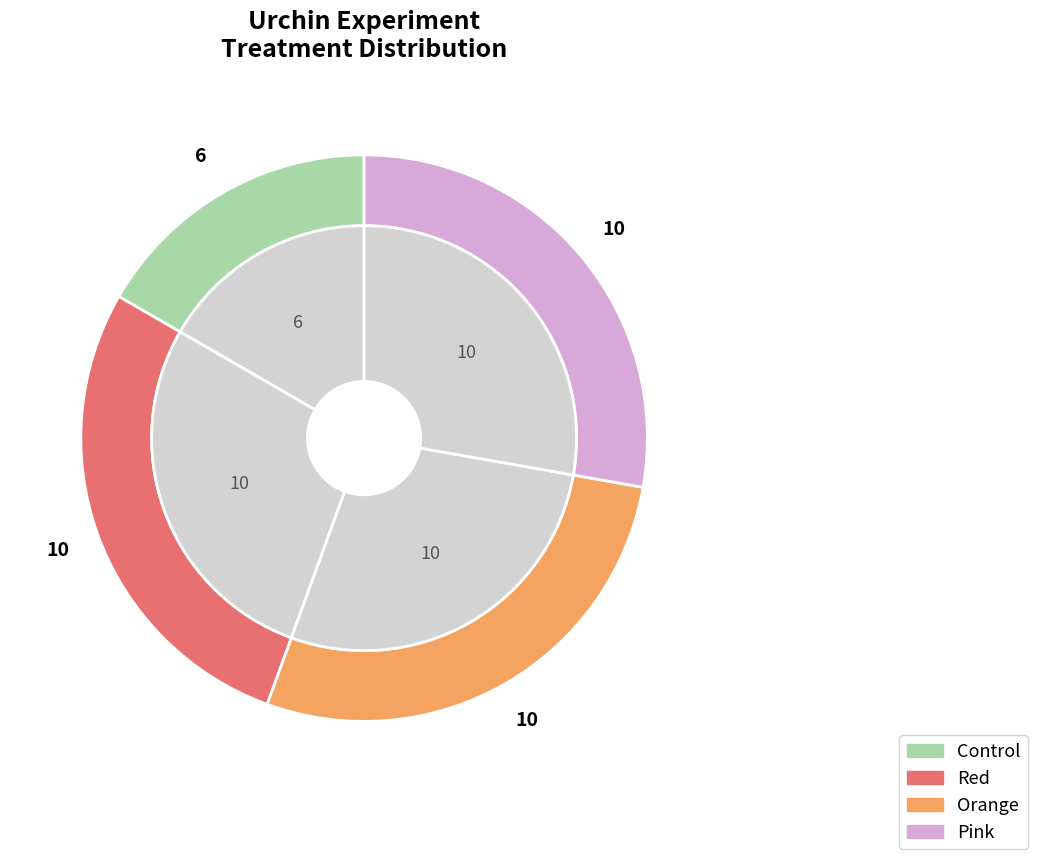

How many segments does this pie chart have?

4